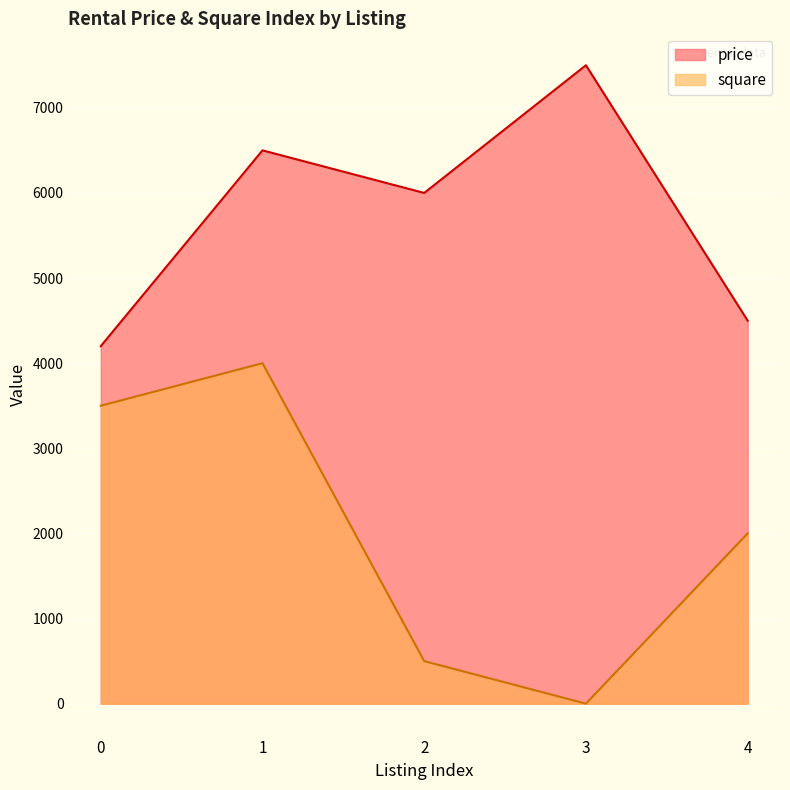

Reading left to right, transcribe all the data shown in this chart.

price: 4200	6500	6000	7500	4500
square: 3500	4000	500	0	2000